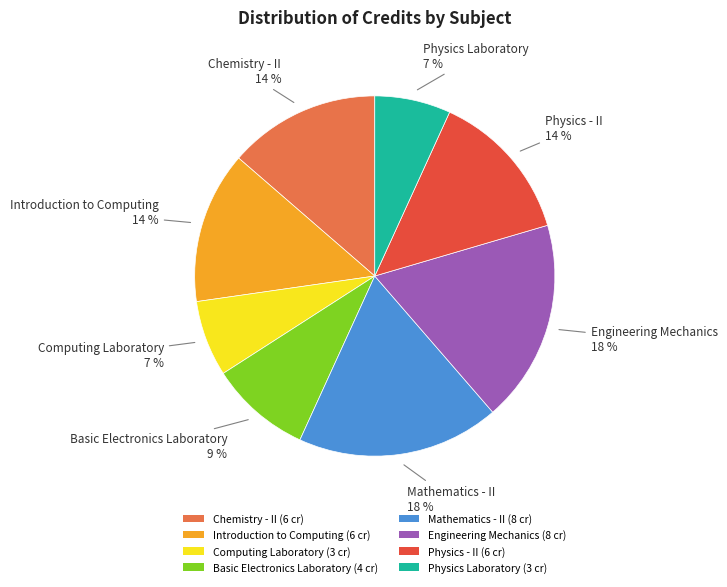

Is it true that Basic Electronics Laboratory (4 cr) is 9% of the pie?

True